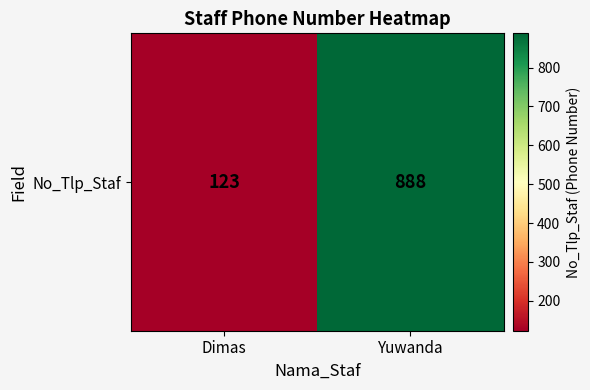

At which category does the chart reach its minimum across all series?

Dimas